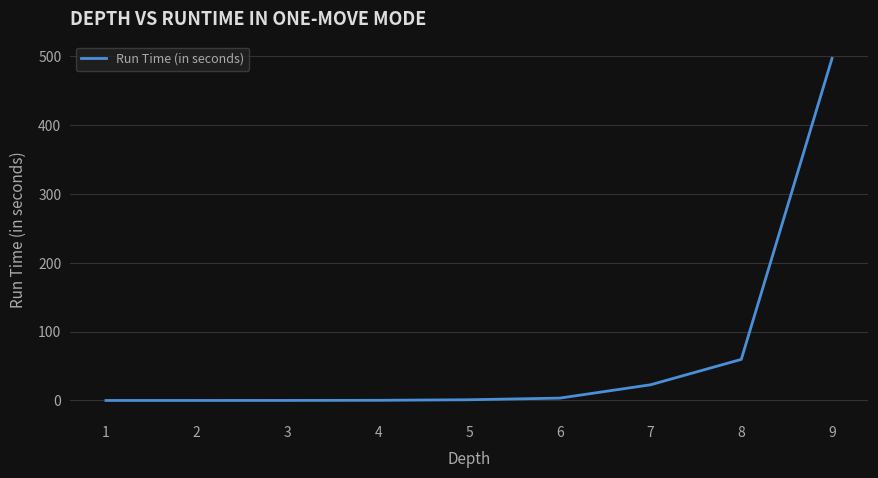

Is it true that the value at 9 is 496.5?

True